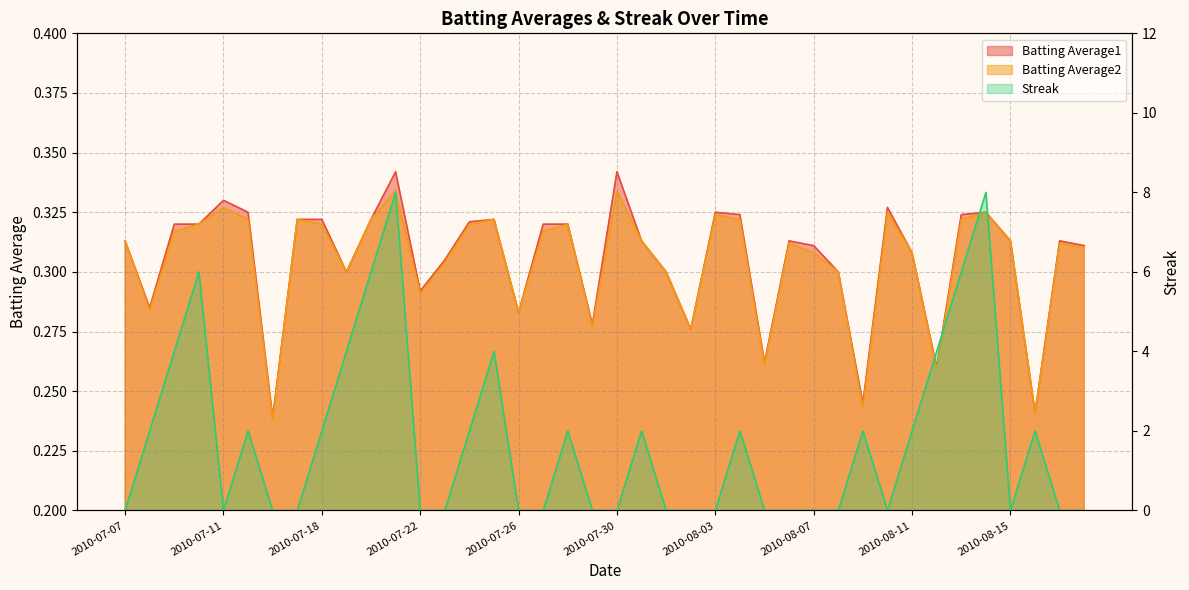

In Batting Average1, how many points are higher than both neighbors (excluding endpoints)?

9